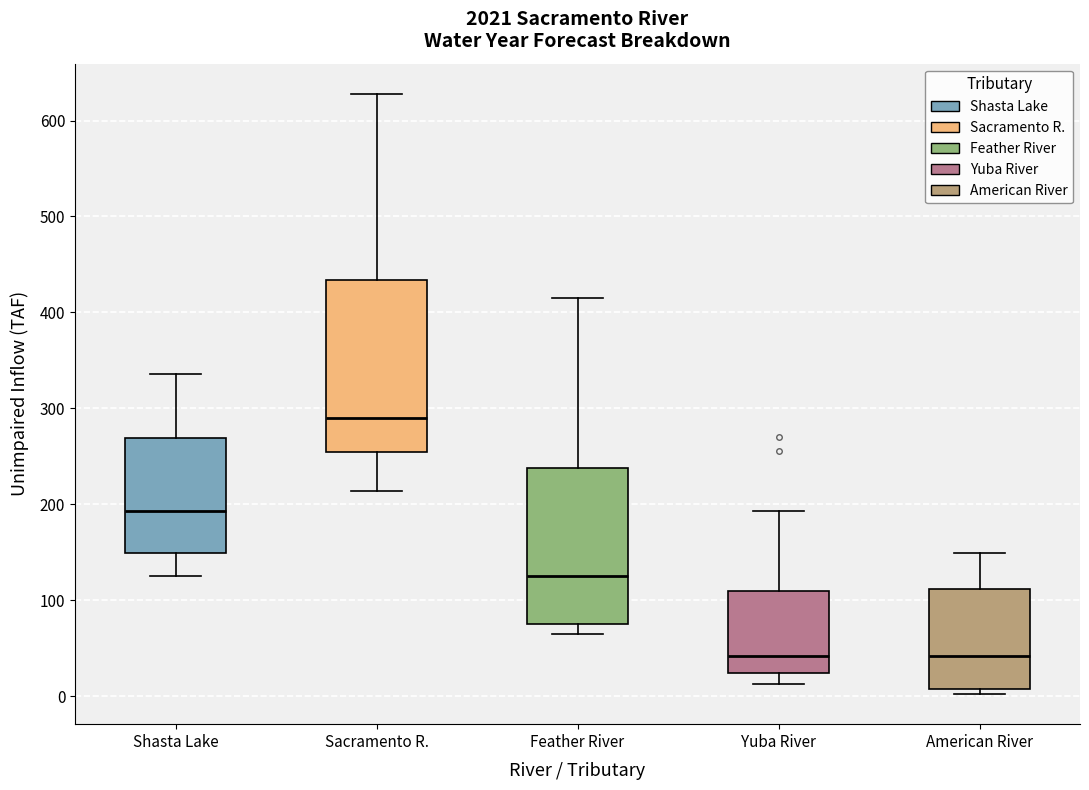

Which box has the highest median line?

Sacramento R.